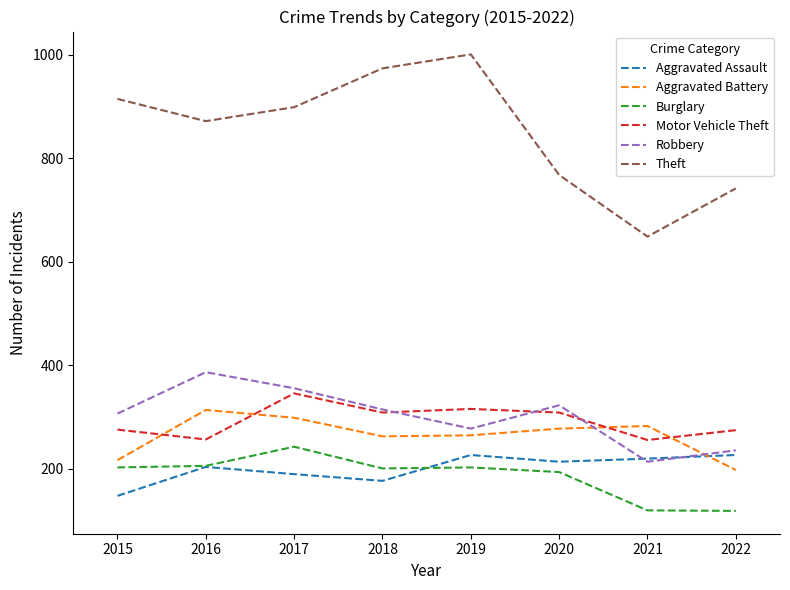

At which label does Aggravated Assault reach its minimum?

2015